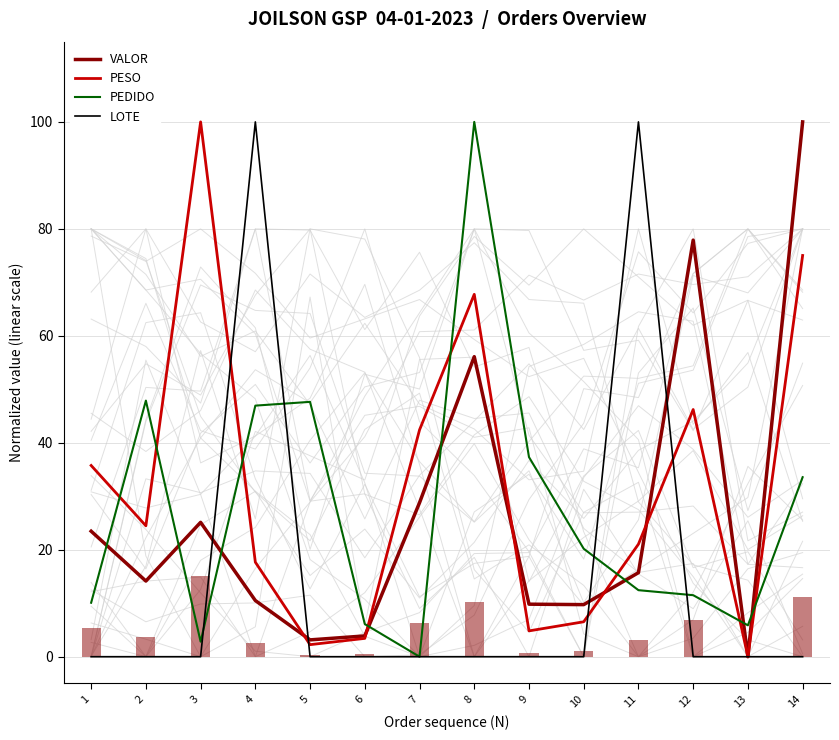

Between 3 and 14, which series saw the biggest shift?

VALOR